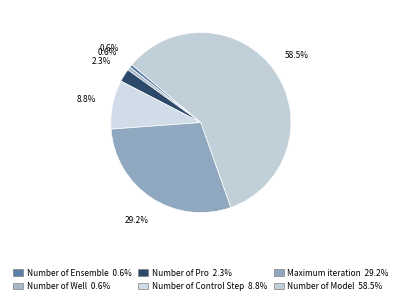

Rank the categories by value from lowest to highest.

Number of Ensemble, Number of Well, Number of Pro, Number of Control Step, Maximum iteration, Number of Model